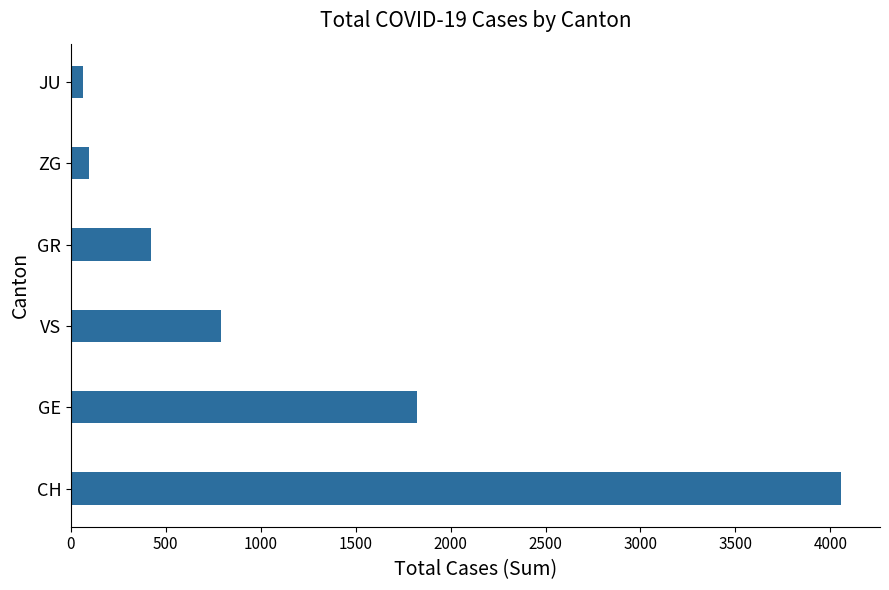

The chart shows a value of 791 at VS. True or false?

True